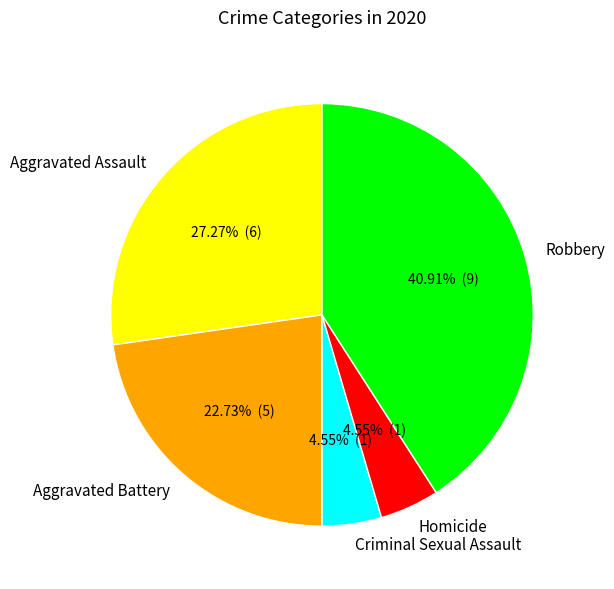

To the nearest percent, what is the combined percentage of Aggravated Battery and Aggravated Assault?

50%